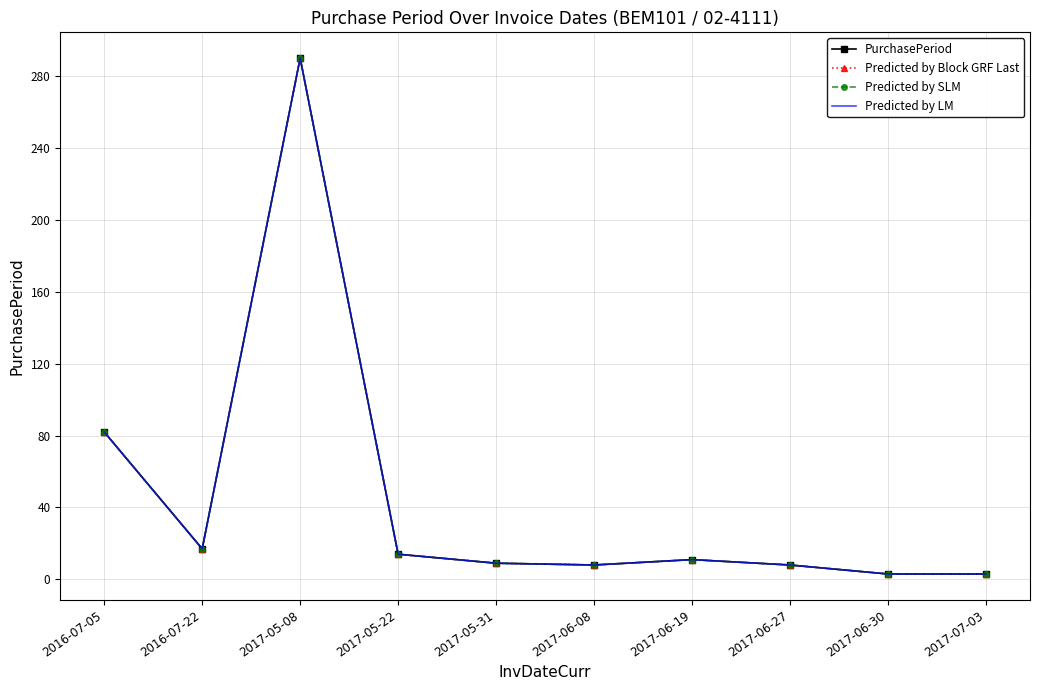

What value does the Predicted by LM series have at 2017-06-30, to the nearest 5?

5